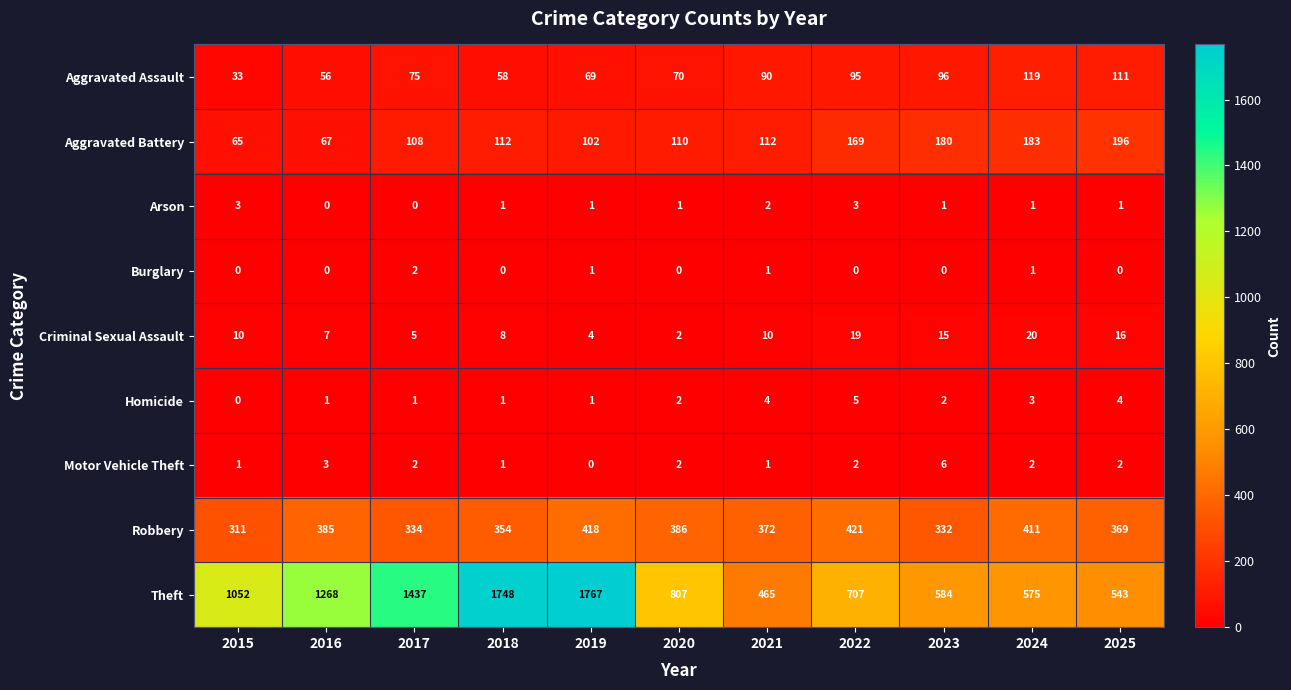

At which label does Theft first exceed 807?

2015